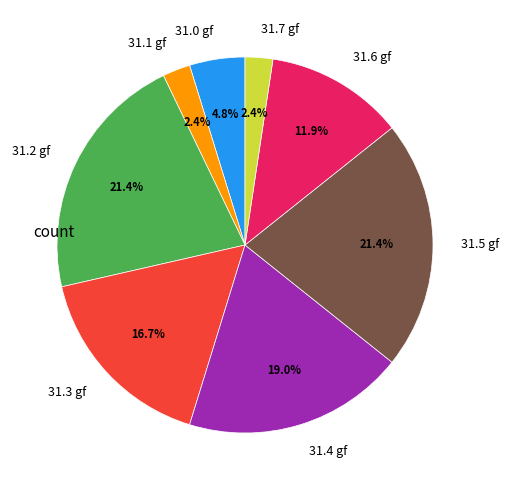

Is there a majority slice in this chart?

No